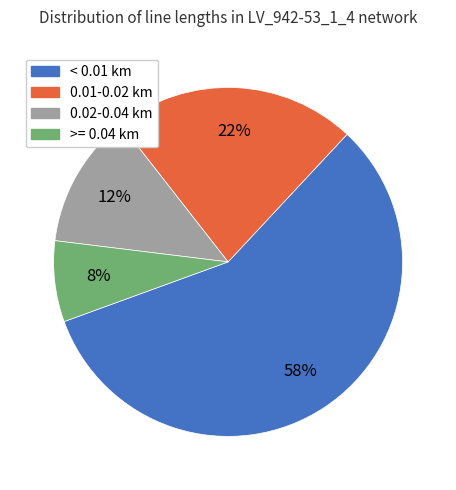

Does any single category account for the majority?

Yes